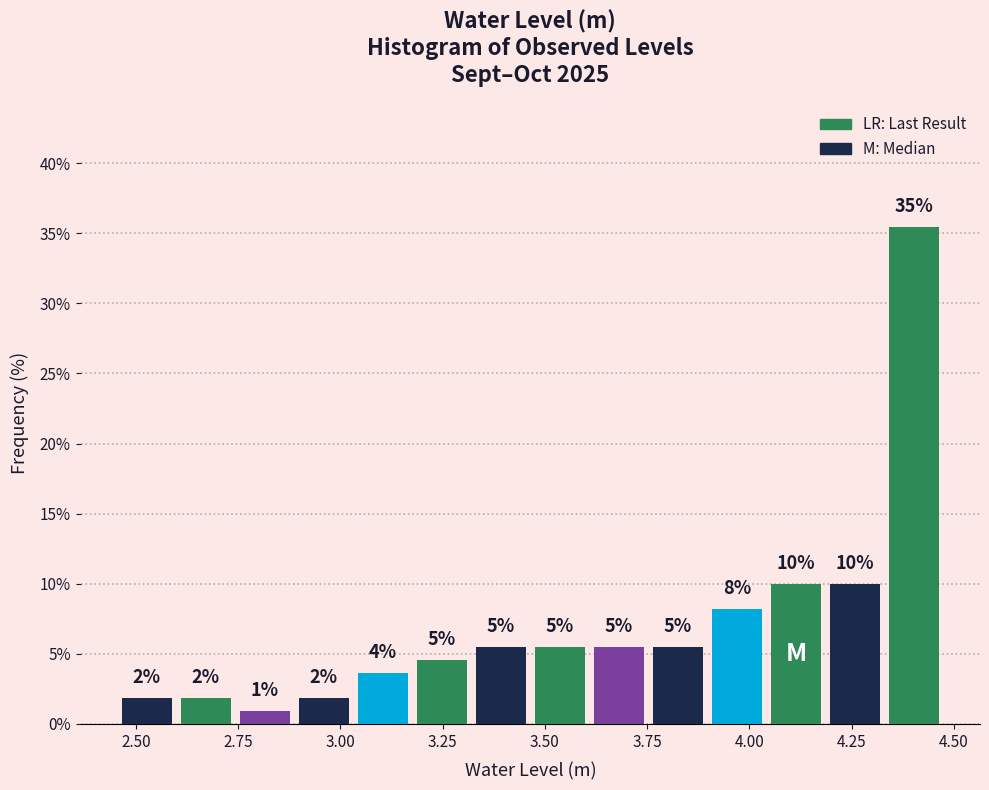

Around what value on the x-axis is the tallest bar? Give the approximate position of its centre, as read against the axis.

4.40